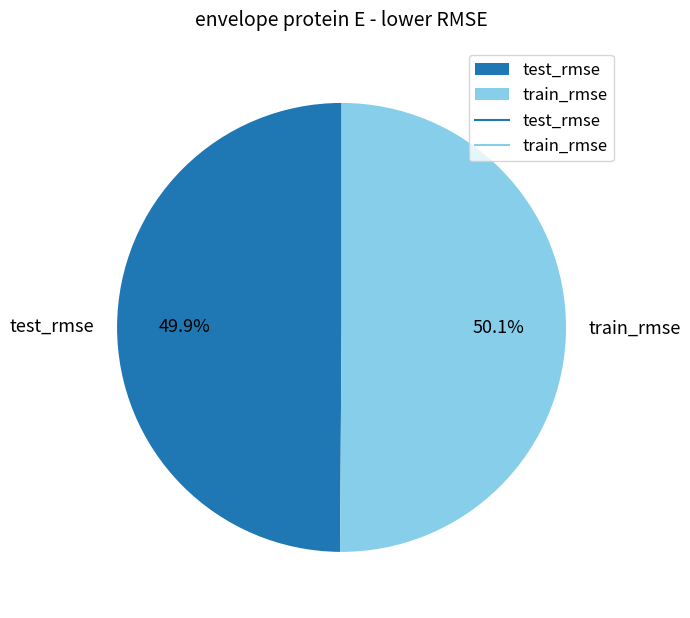

Is there any slice that represents more than half of the pie?

Yes